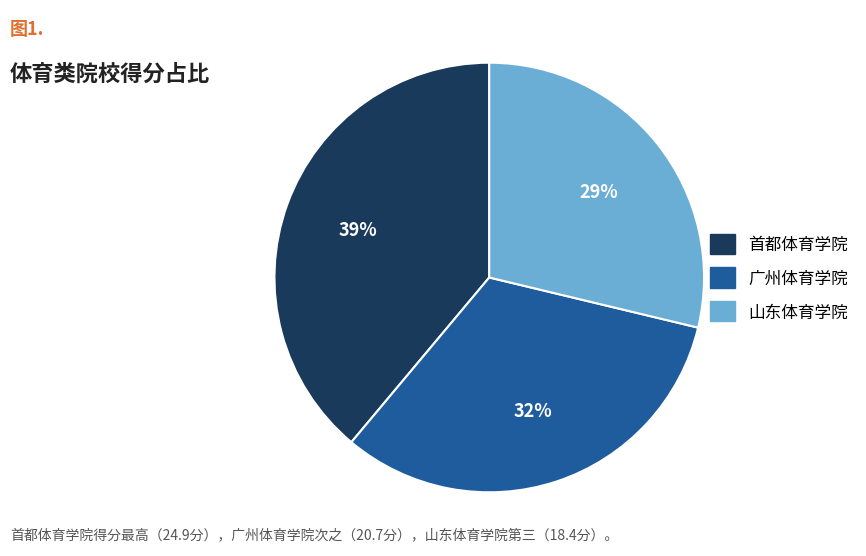

Does 首都体育学院 represent more than half of the total?

No